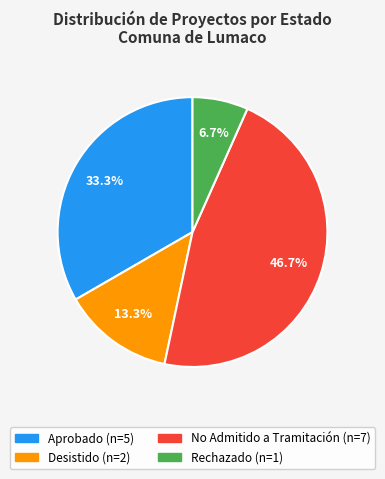

Between No Admitido a Tramitación and Rechazado, which is larger?

No Admitido a Tramitación